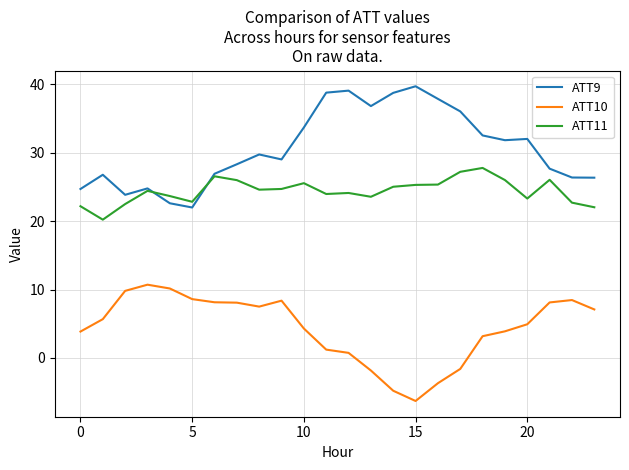

In ATT11, how many points are lower than both neighbors (excluding endpoints)?

6